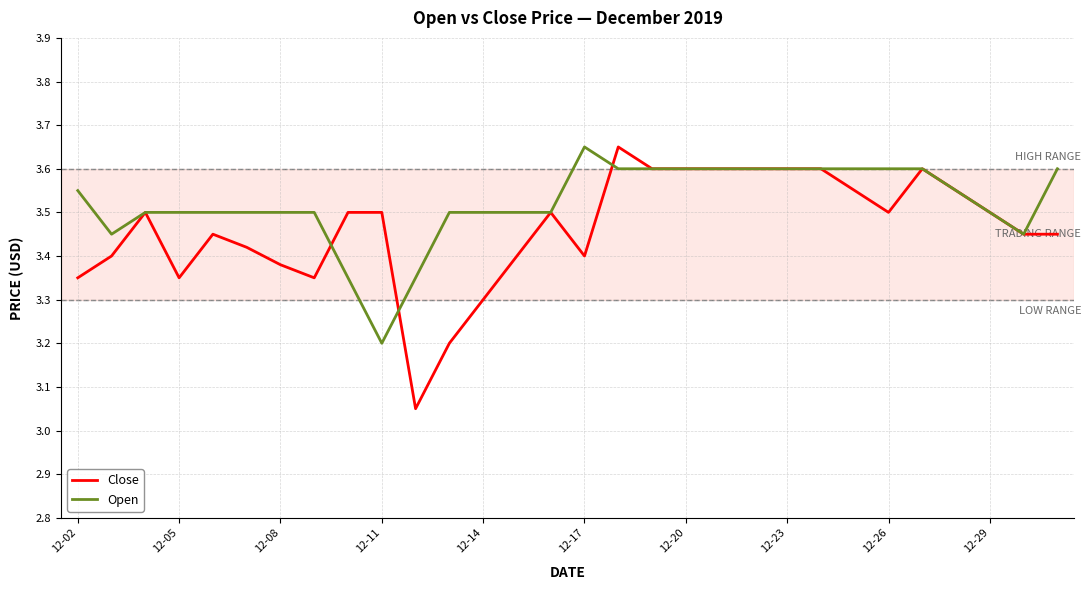

List the series in order of their overall mean, lowest first.

Close, Open